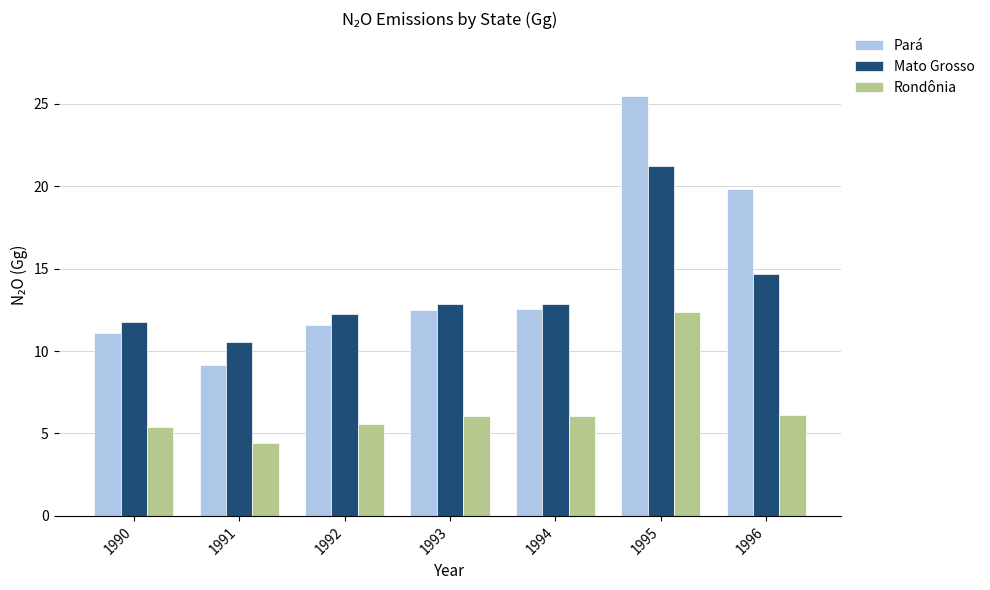

Which series changed the most between 1992 and 1996?

Pará